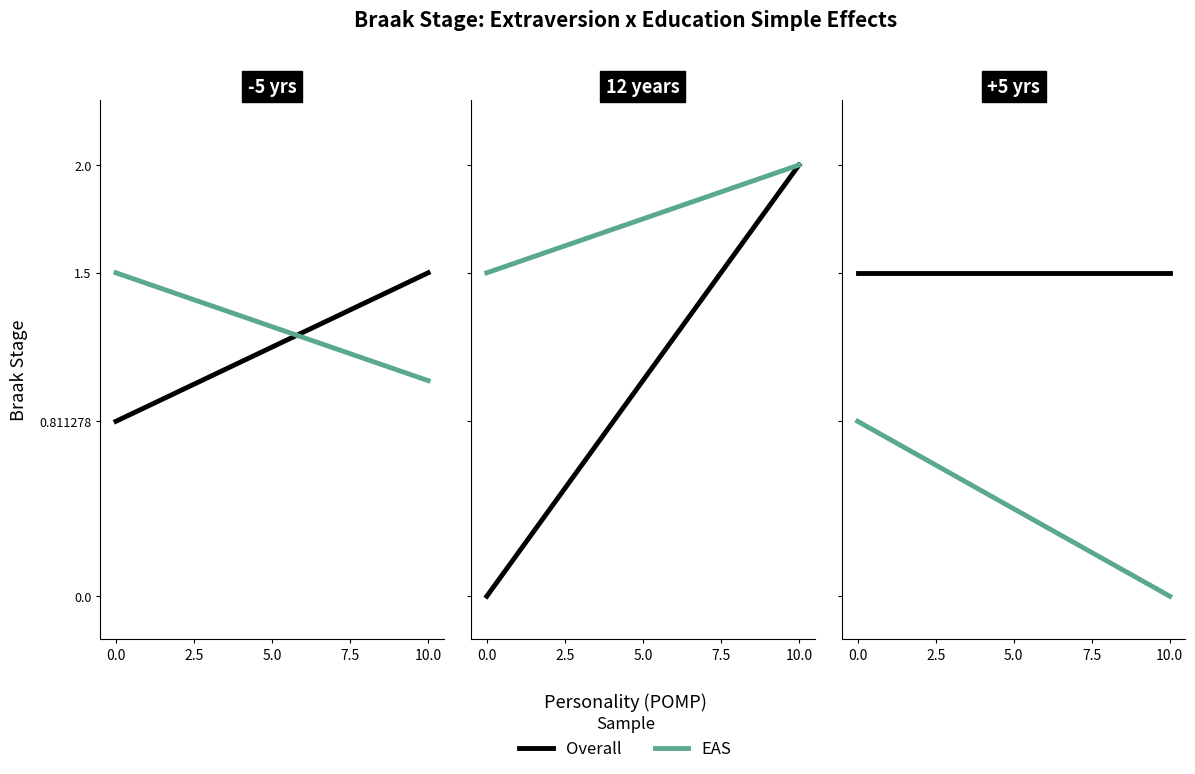

Which series has the widest spread of values?

EAS